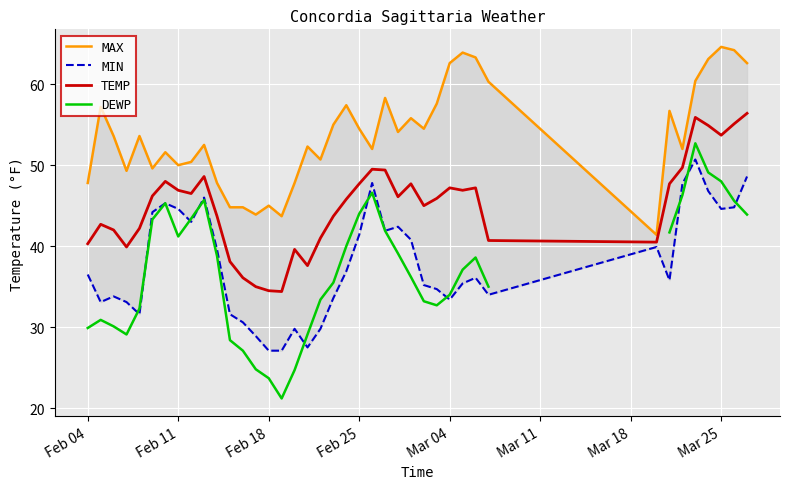

What is the maximum value for TEMP?

56.4